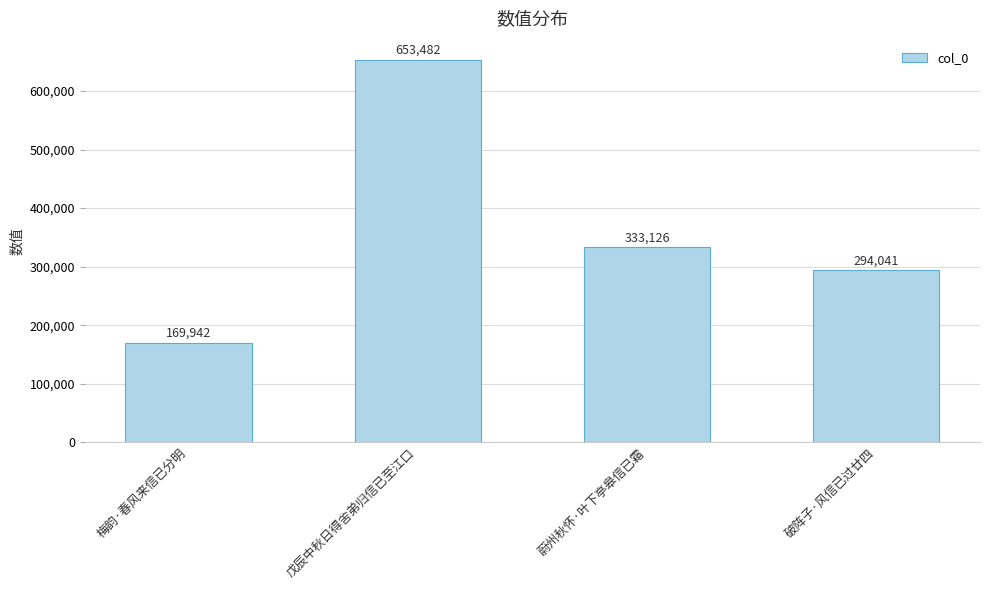

Does the chart contain any negative values?

No